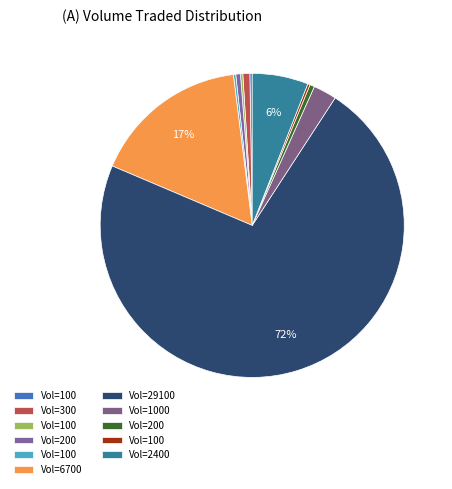

How many segments does this pie chart have?

11